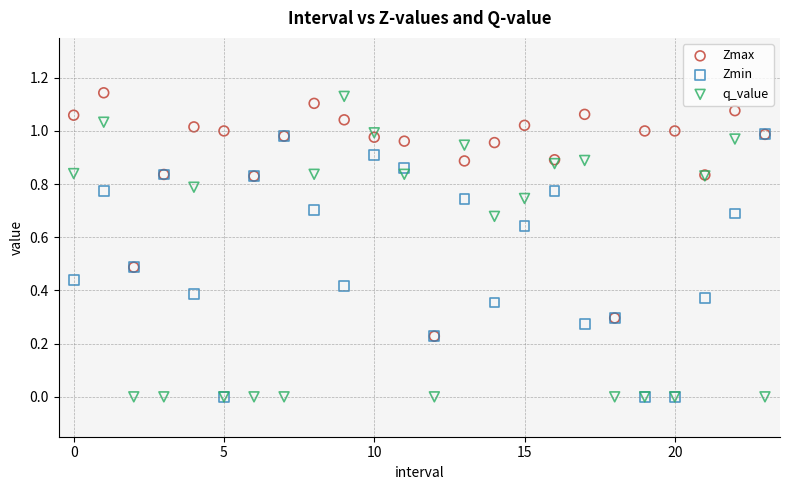

Which series has the widest spread of Y values?

q_value